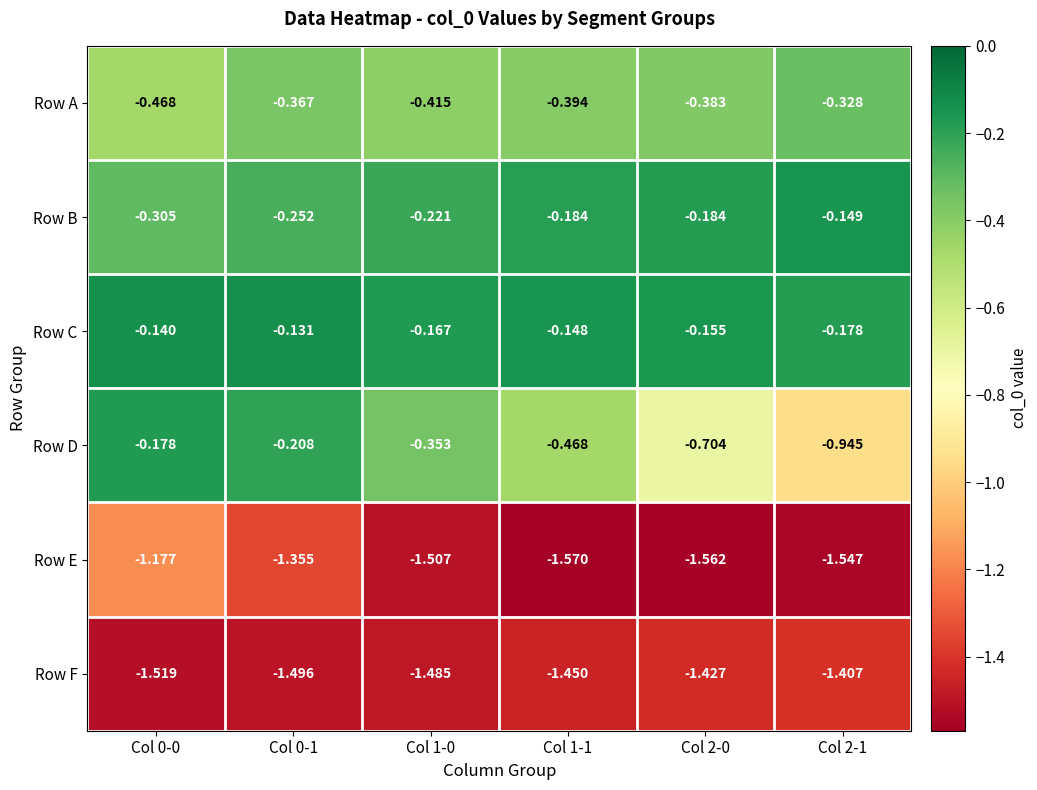

Rank the series by their maximum value, from lowest to highest.

Row F, Row E, Row A, Row D, Row B, Row C